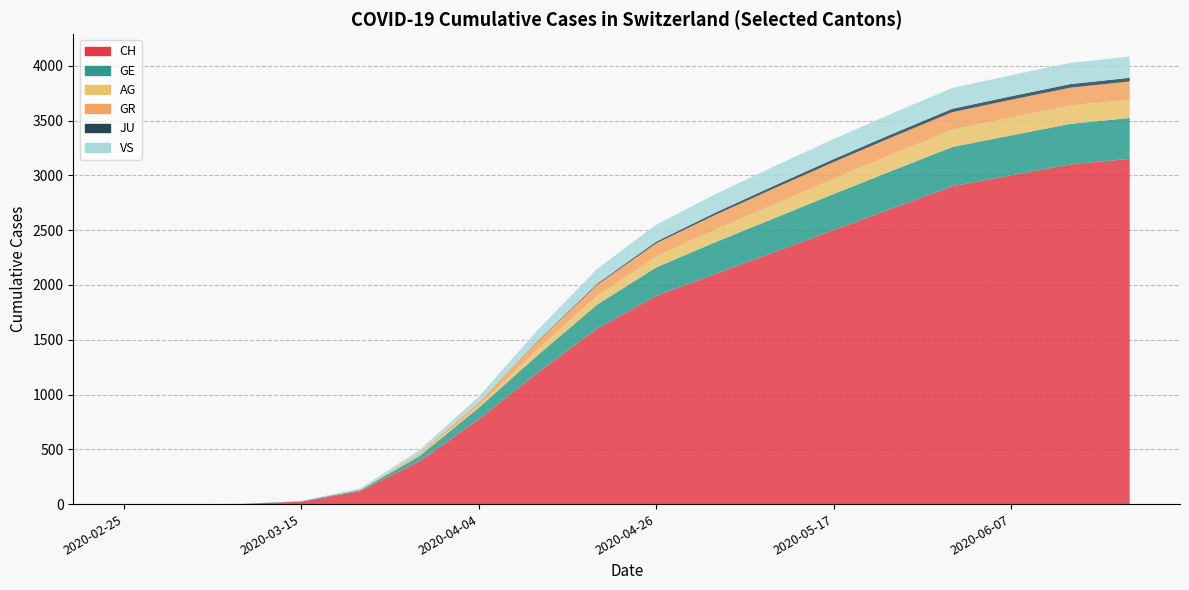

Reading left to right, what are all the values shown in this chart?

CH: 0	0	2	22	118	390	800	1200	1600	1900	2100	2300	2500	2700	2900	3000	3100	3150	3200
GE: 0	0	0	4	10	48	100	160	220	260	290	310	330	345	358	365	370	373	375
AG: 0	0	0	0	1	9	30	55	80	100	115	128	140	150	158	163	167	170	172
GR: 0	0	0	0	4	15	40	70	100	120	135	145	152	157	160	162	163	164	165
JU: 0	0	0	0	0	0	2	5	10	15	20	24	27	29	31	32	33	33	34
VS: 0	0	0	2	11	31	65	100	135	155	168	177	183	187	190	192	193	194	195